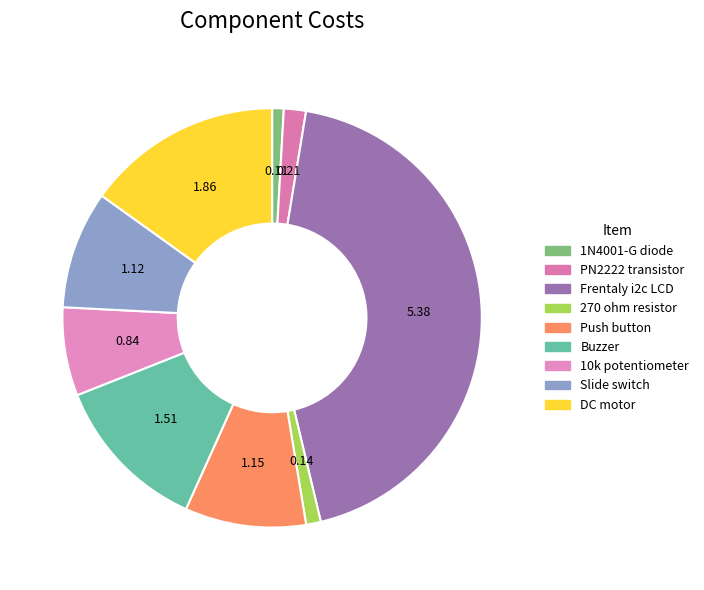

To the nearest percent, what portion does Frentaly i2c LCD represent?

44%